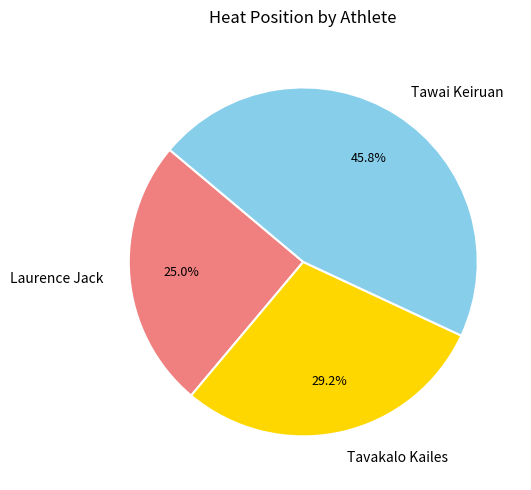

Between Tavakalo Kailes and Tawai Keiruan, which is larger?

Tawai Keiruan